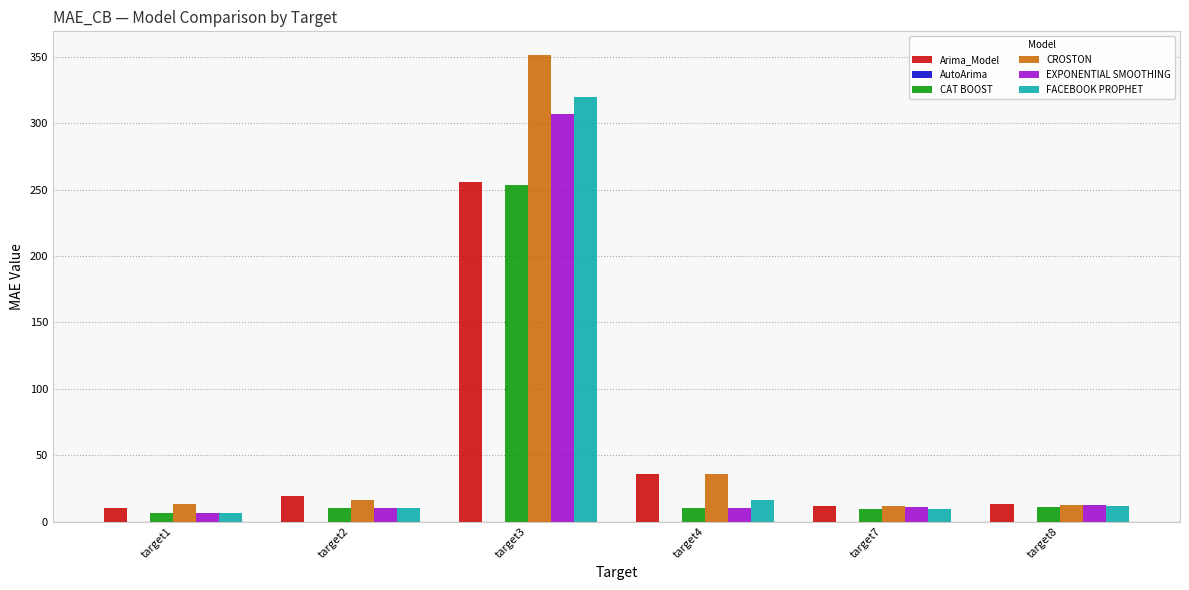

Where is CROSTON nearest to the value 181?

target4